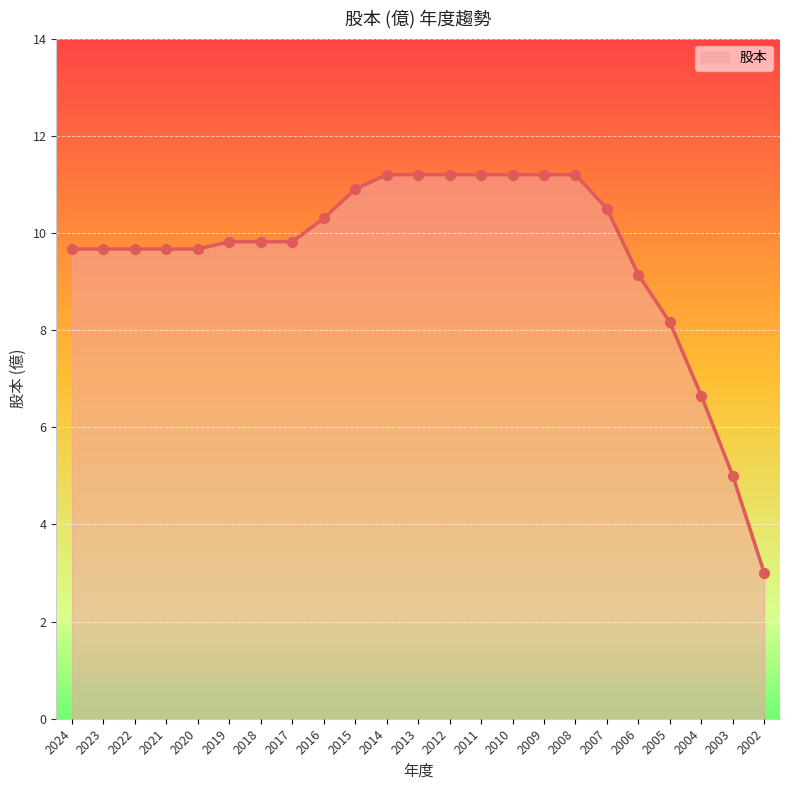

What is the change in value from 2017 to 2004?

-3.2